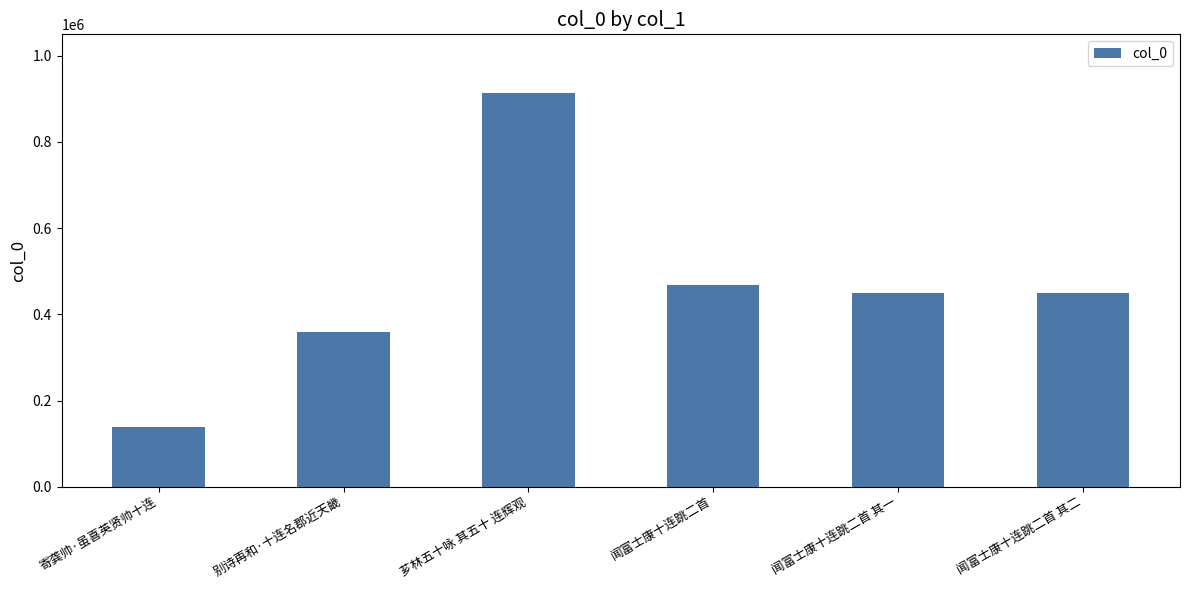

What is the value of the 6th bar from the left?

449965